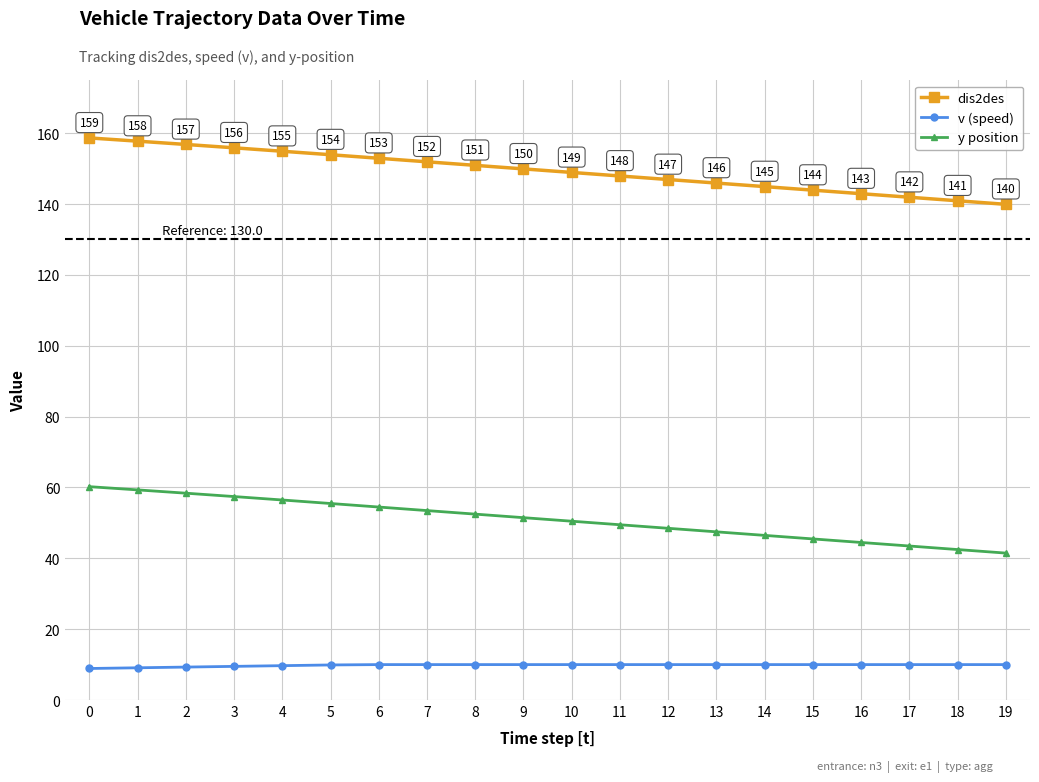

Which series has the widest spread of values?

y position